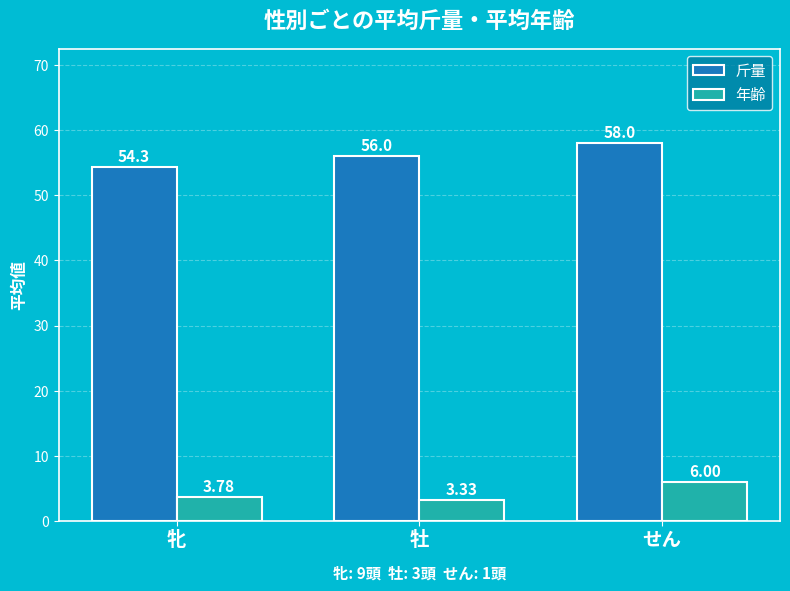

What is the difference between the maximum and minimum values in the 年齢 series?

2.7